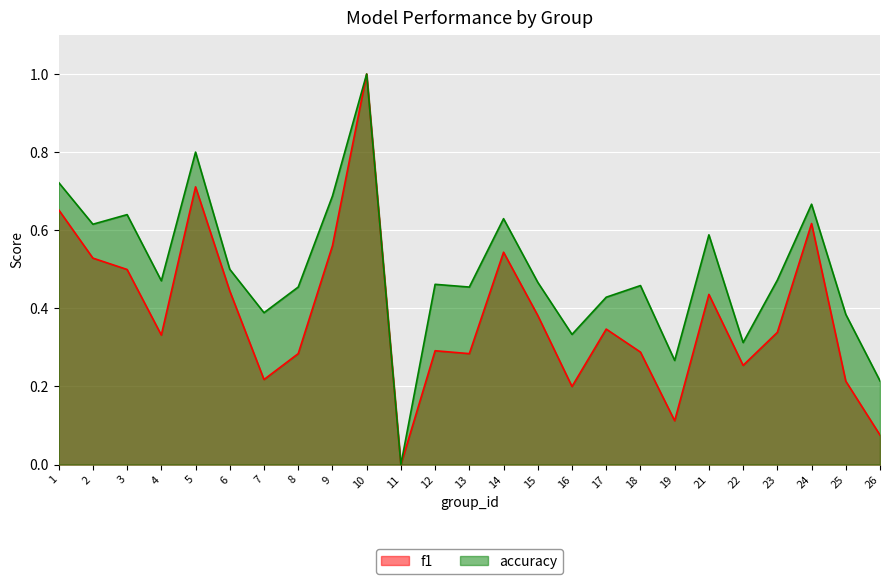

True or false: accuracy has a value of 0.4 at 7.

True